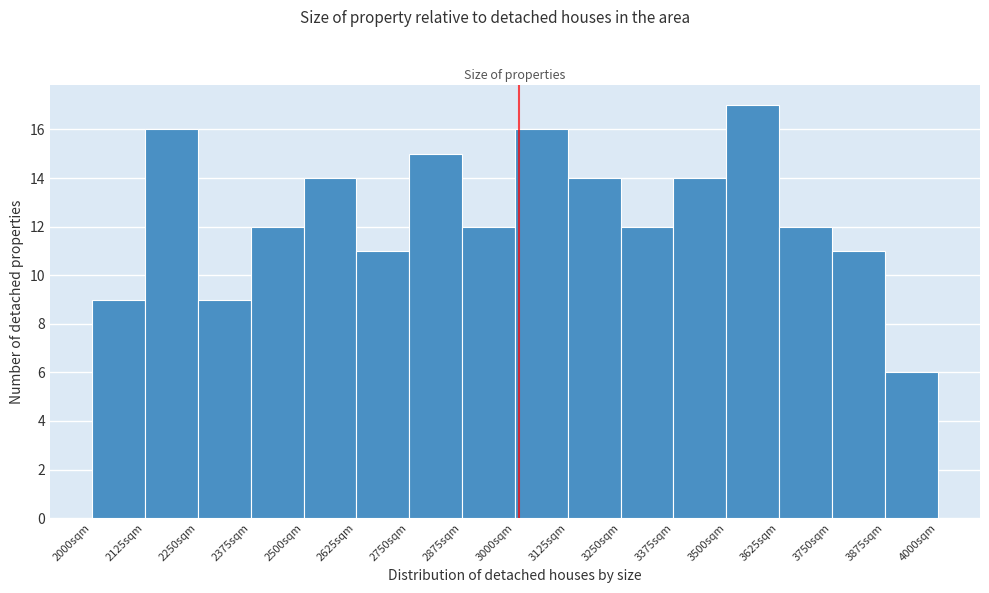

Reading left to right, list every bar in this chart as the range it spans on the x-axis followed by its height. Neither the bar edges nor the heights are printed on the chart, so give them approximately, as read against the axes.

2000 to 2125: 9
2125 to 2250: 16
2250 to 2375: 9
2375 to 2500: 12
2500 to 2625: 14
2625 to 2750: 11
2750 to 2875: 15
2875 to 3000: 12
3000 to 3125: 16
3125 to 3250: 14
3250 to 3375: 12
3375 to 3500: 14
3500 to 3625: 17
3625 to 3750: 12
3750 to 3875: 11
3875 to 4000: 6